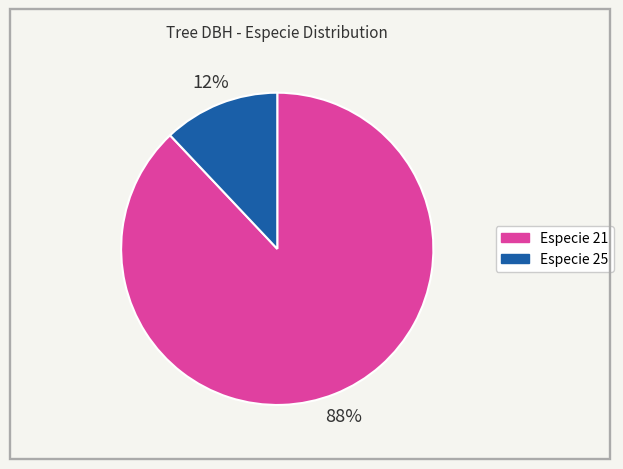

Is there a majority slice in this chart?

Yes